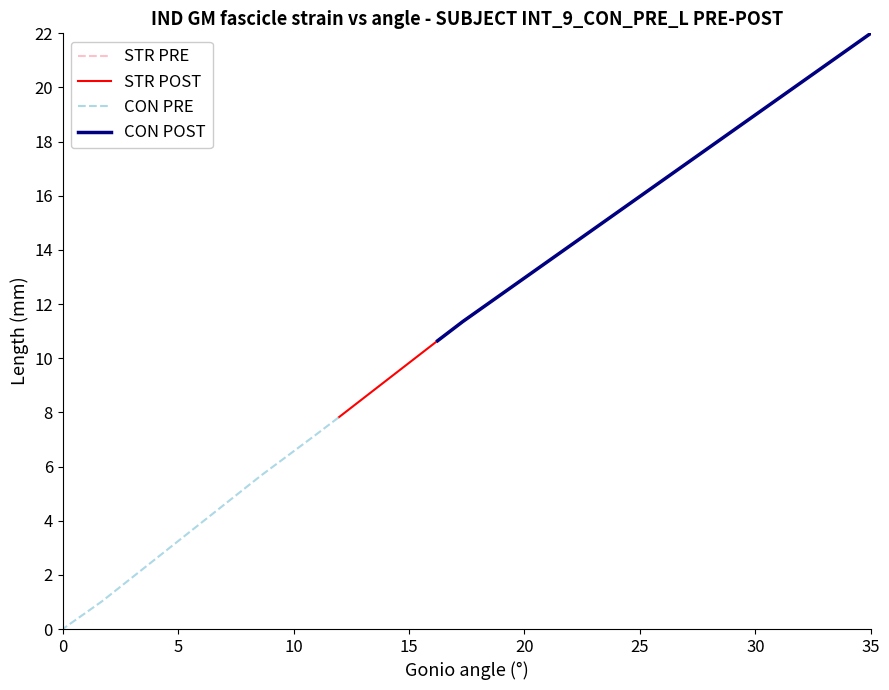

At which label does STR PRE first exceed 11?

5